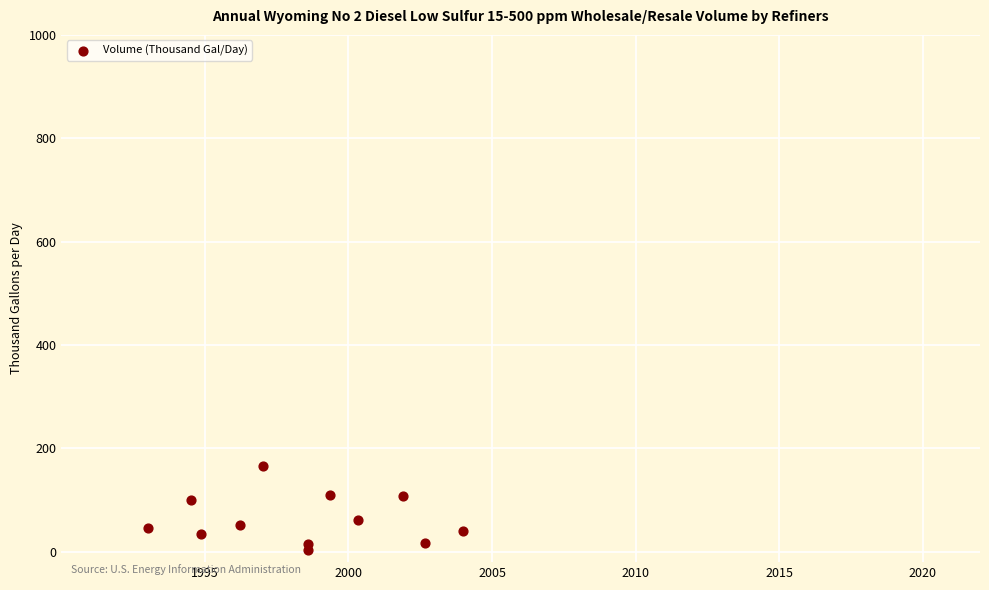

What is the range of X values (max minus min)?

11.0